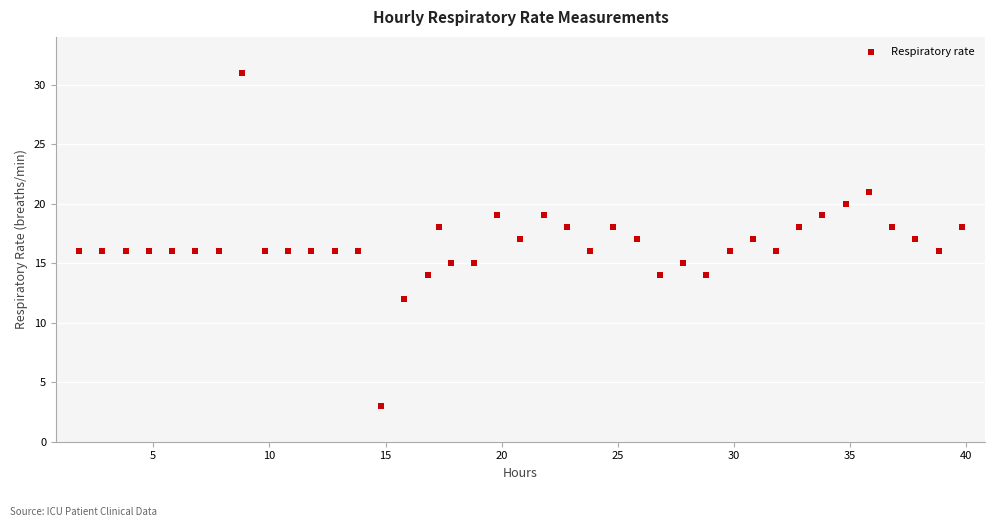

What is the range of Y values (max minus min)?

28